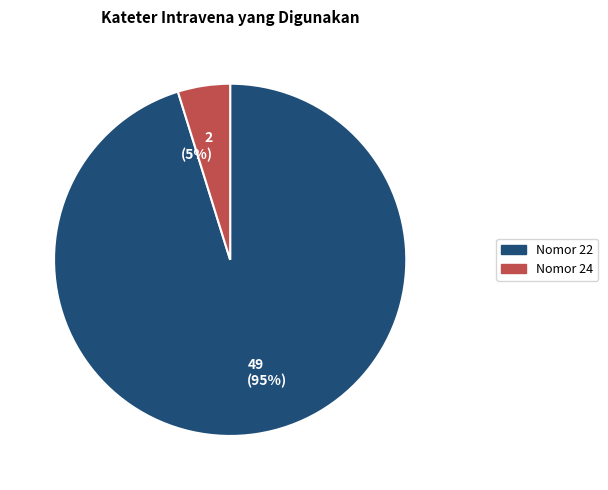

To the nearest percent, what portion does 49 (95%) represent?

95%